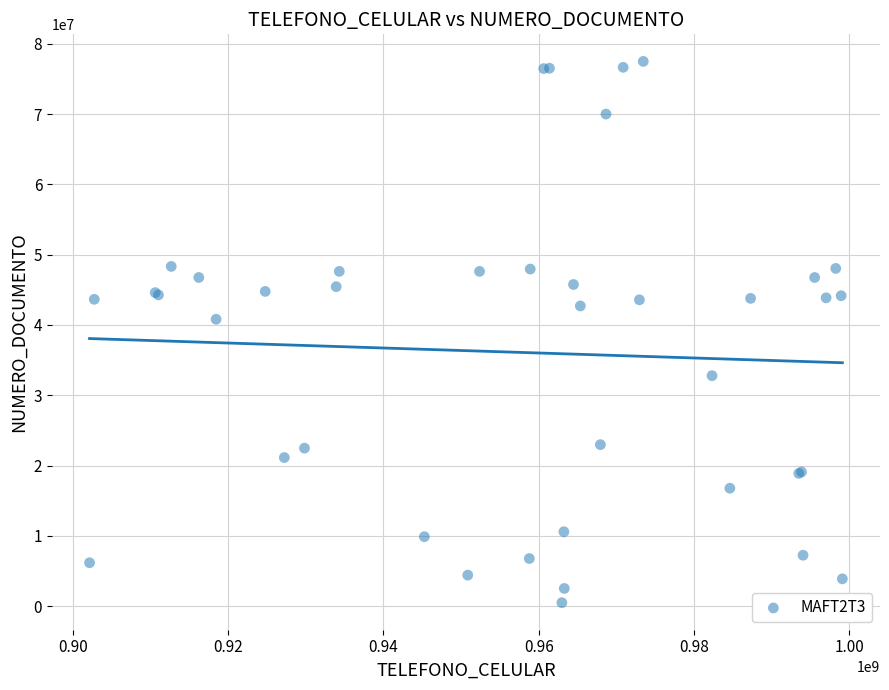

What Y value in the scatter plot is closest to 38998974?

40816489